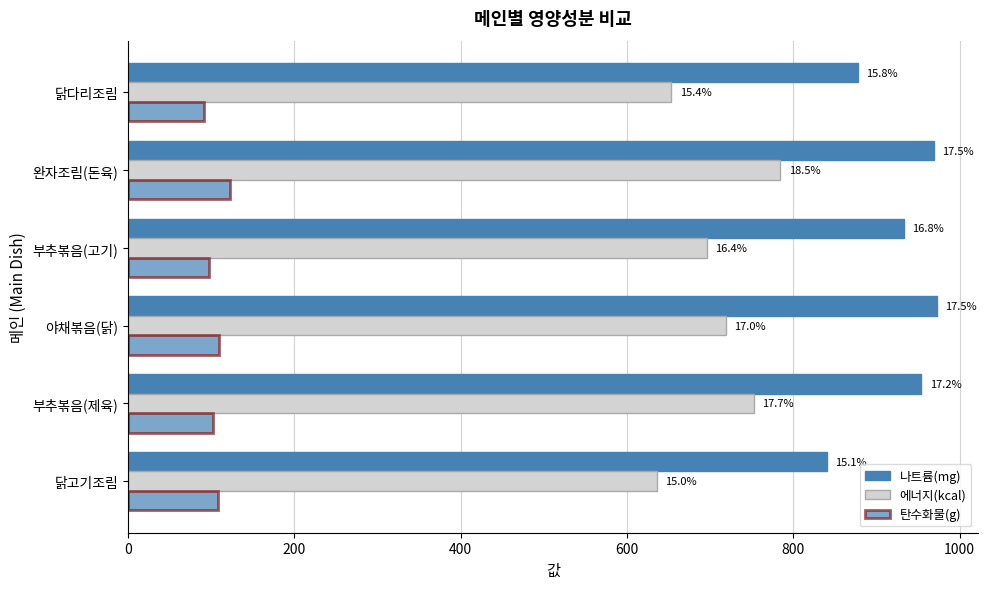

What are all the series names shown in the legend?

나트륨(mg), 에너지(kcal), 탄수화물(g)